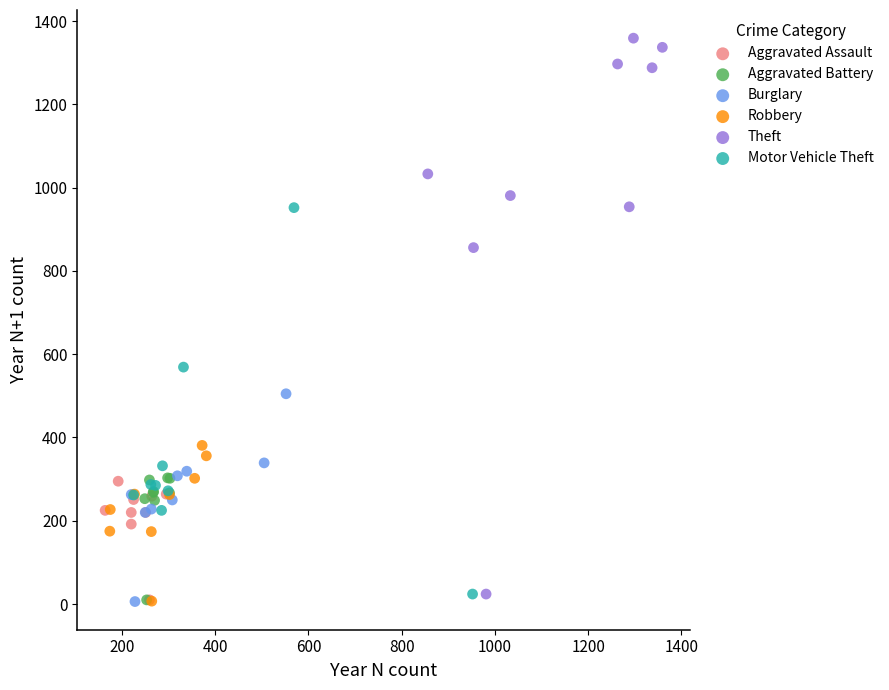

Which series has the largest Y range (max minus min)?

Theft